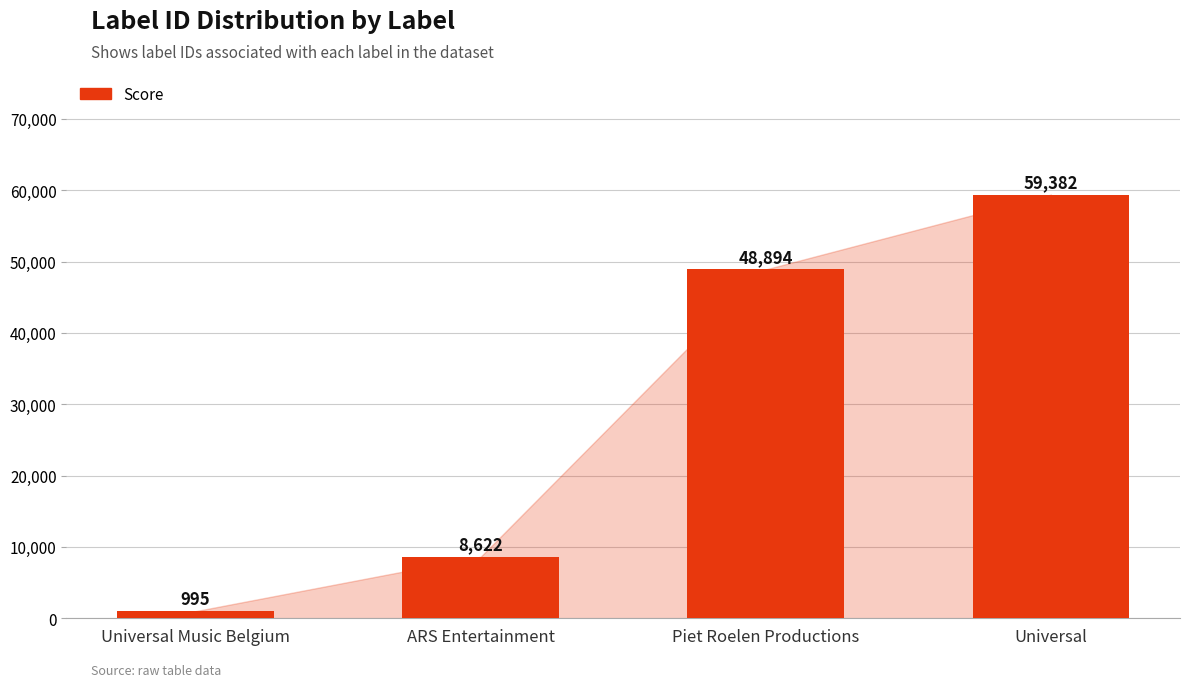

Where is the data nearest to the value 30188?

Piet Roelen Productions